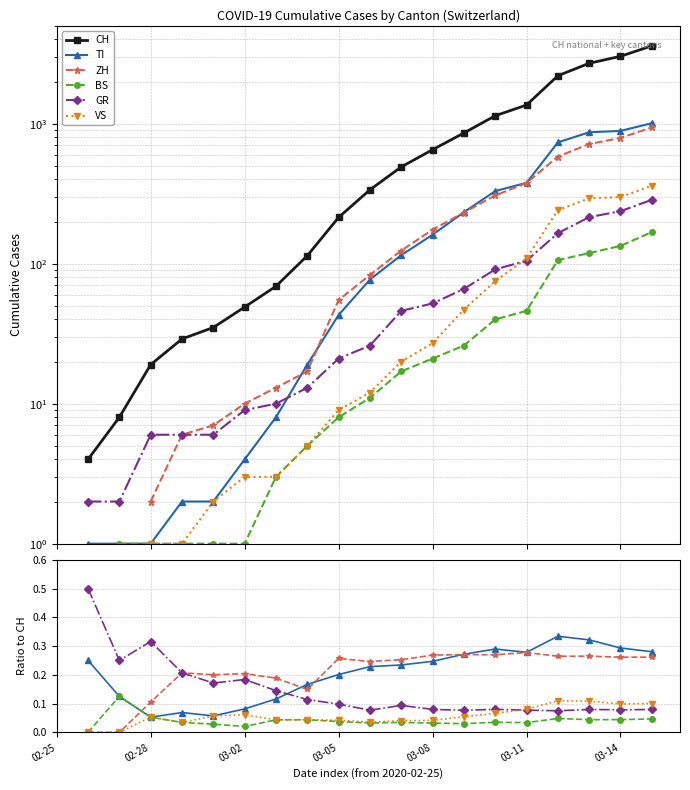

How many values in VS are above zero?

17